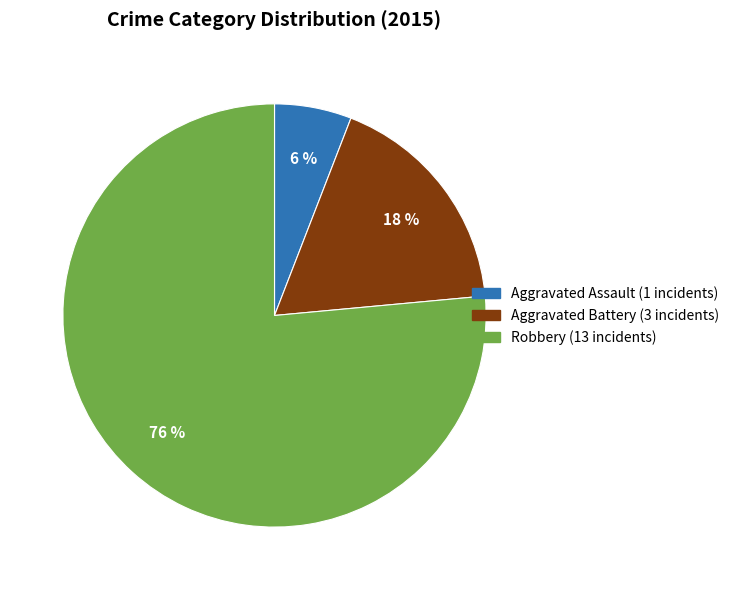

Count the number of slices in the pie.

3